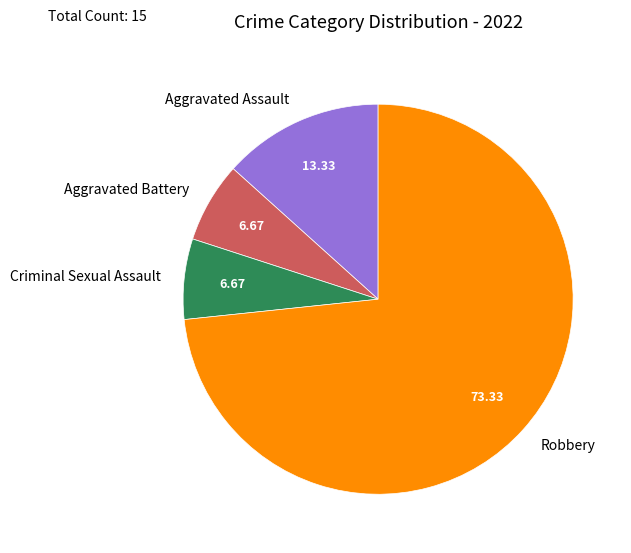

What is the largest slice in the pie chart?

Robbery